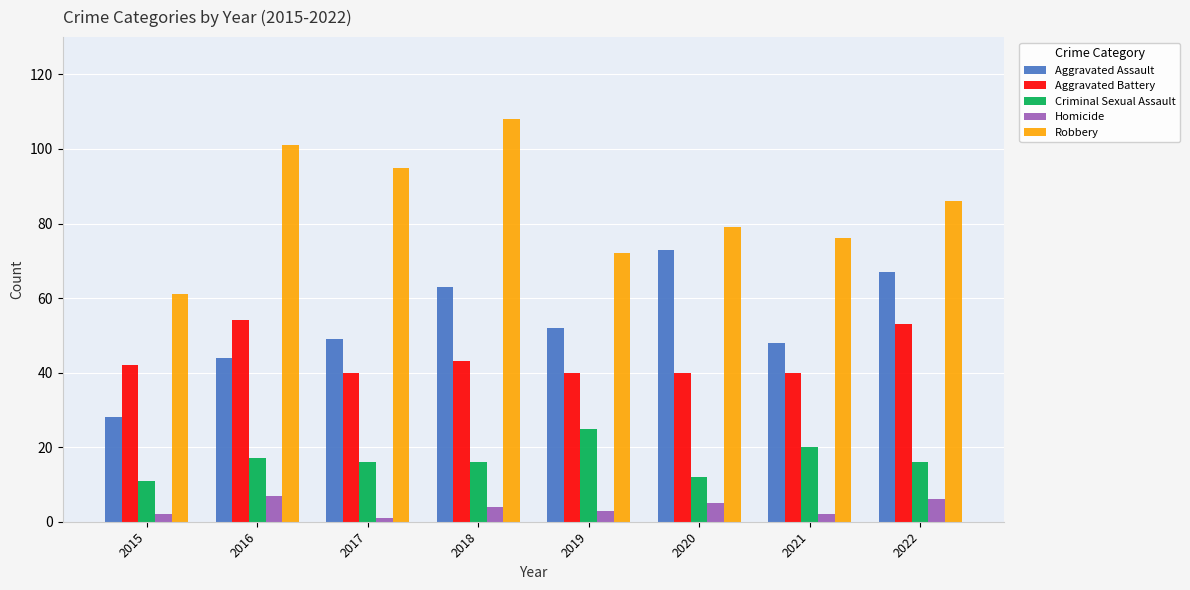

What is the sum of the Robbery values at 2022 and 2017?

181